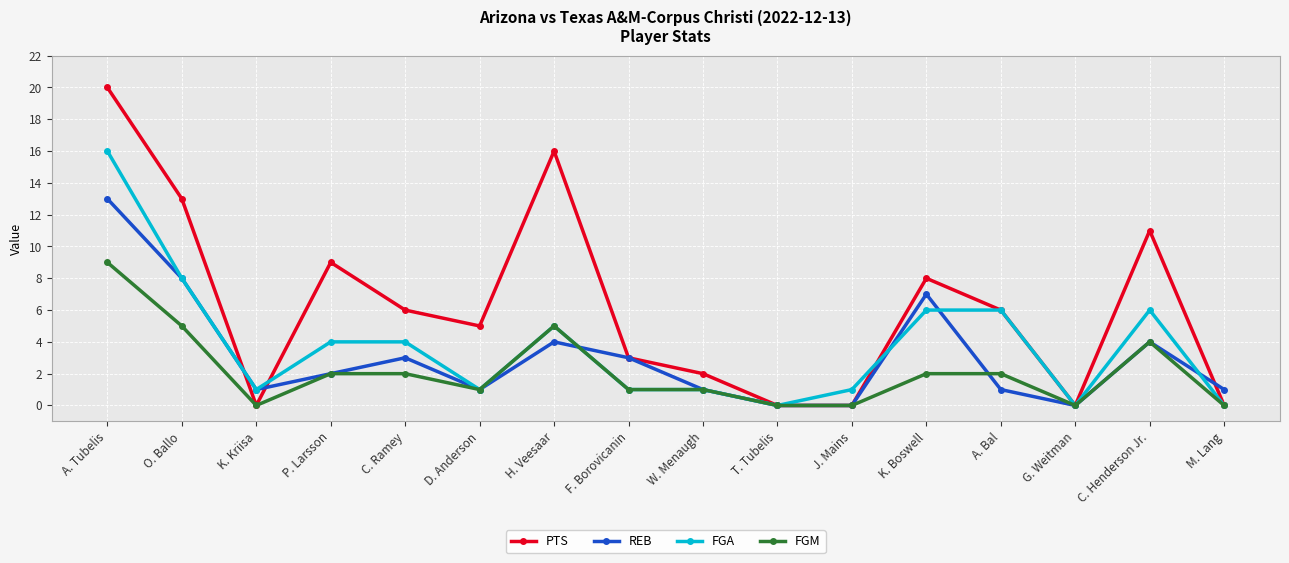

The REB series shows 1 at K. Kriisa. True or false?

True